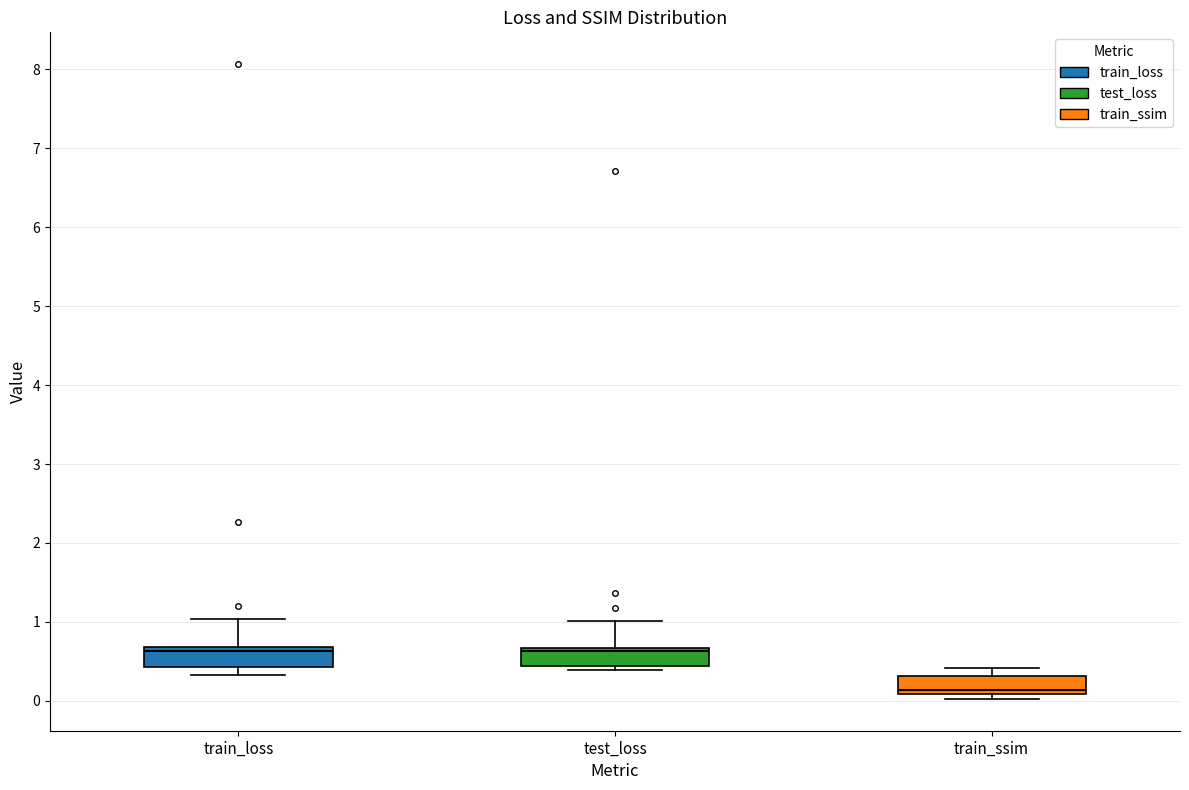

Reading left to right, read every box against the y-axis: the position of its median line, the range the box covers, and the ends of its whiskers. The values are not printed on the chart, so give them approximately, as read against the axis.

train_loss: median 0.6, box 0.4 to 0.7, whiskers 0.3 to 1.0
test_loss: median 0.6, box 0.4 to 0.7, whiskers 0.4 (just below the box's lower edge) to 1.0
train_ssim: median 0.1 (just above the box's lower edge), box 0.1 to 0.3, whiskers 0.0 to 0.4